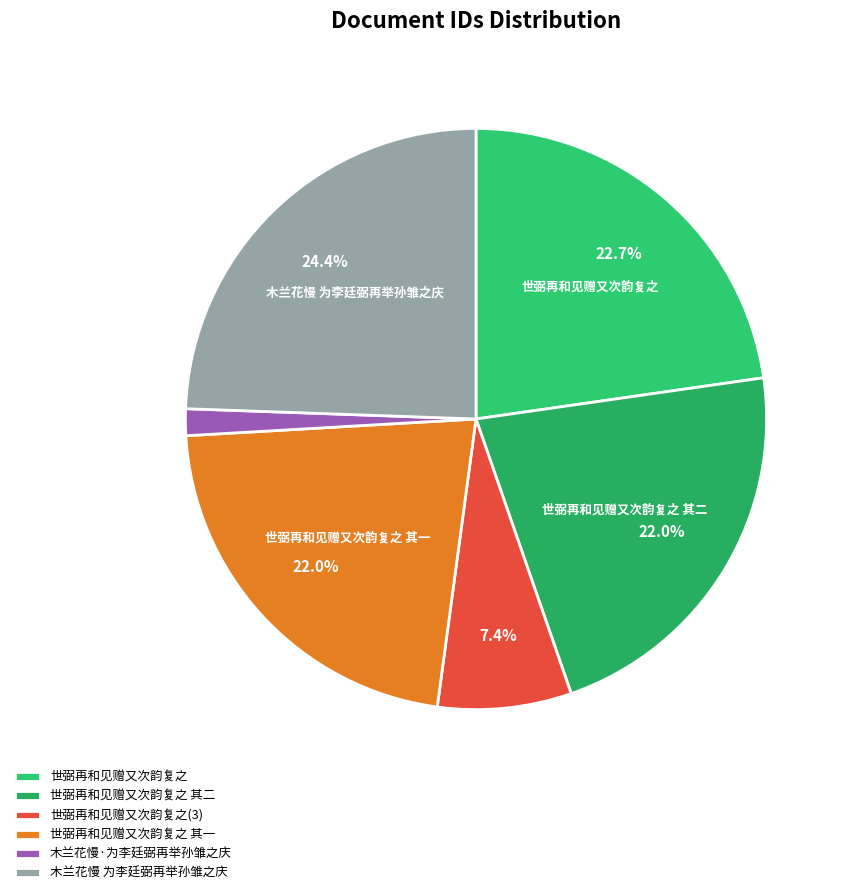

To the nearest percent, what is the average slice percentage?

17%